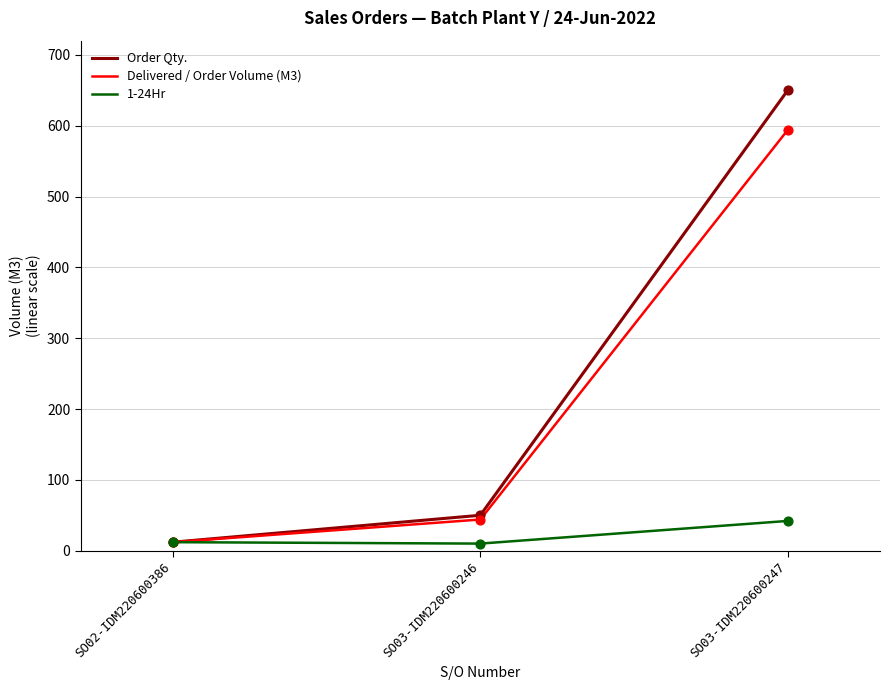

Which series has the largest total across all categories?

Order Qty.